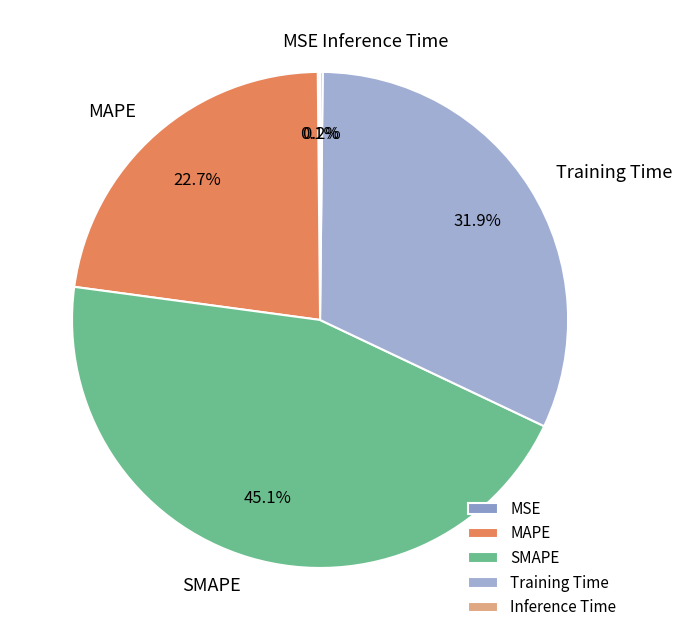

How much of the chart is everything except SMAPE?

54.9%